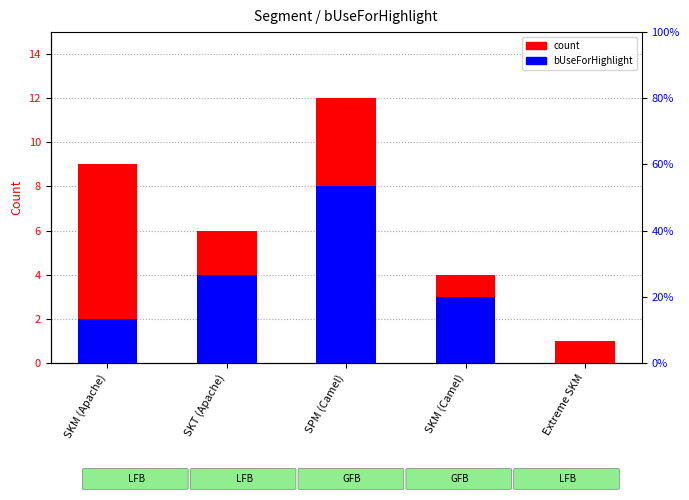

Read the count value at SKM (Apache).

9